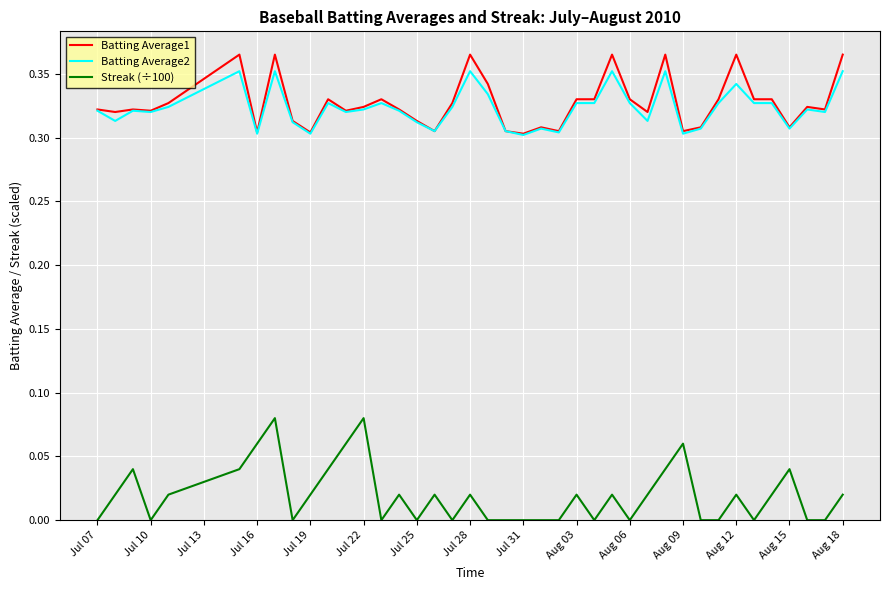

True or false: Batting Average2 and Streak (÷100) intersect in this chart.

False